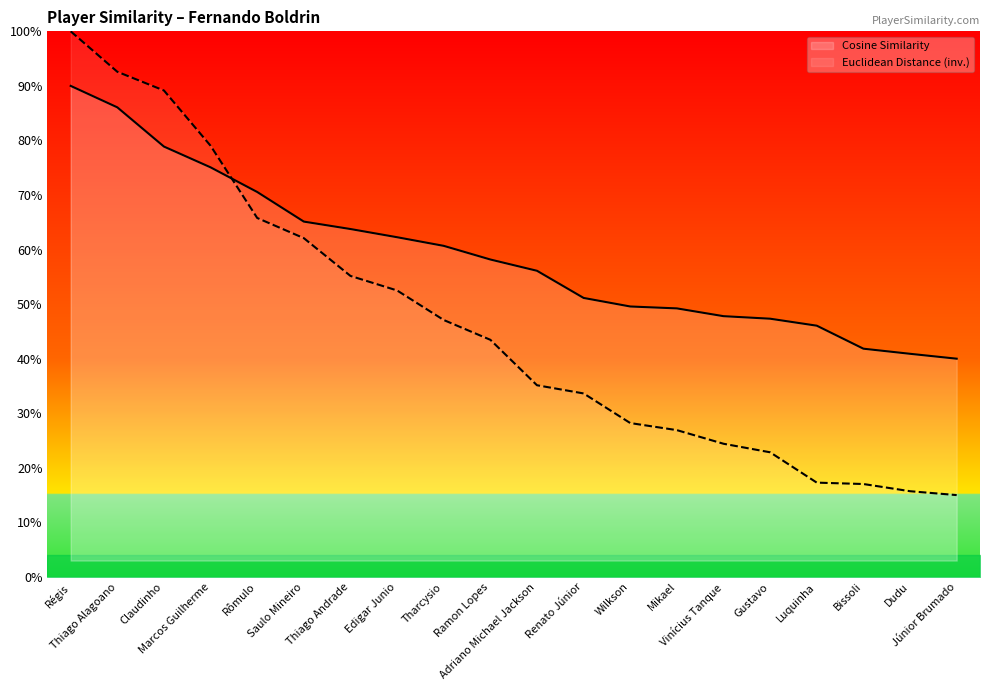

Reading left to right, transcribe all the data shown in this chart.

Cosine Similarity: 0.9	0.9	0.8	0.8	0.7	0.7	0.6	0.6	0.6	0.6	0.6	0.5	0.5	0.5	0.5	0.5	0.5	0.4	0.4	0.4
Euclidean Distance (norm): 1.0	0.9	0.9	0.8	0.7	0.6	0.6	0.5	0.5	0.4	0.4	0.3	0.3	0.3	0.2	0.2	0.2	0.2	0.2	0.2